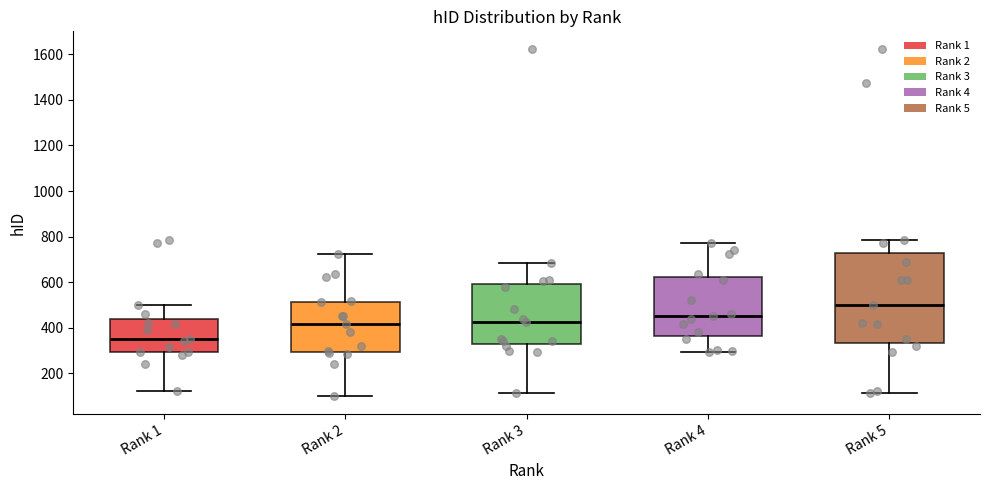

Where does the upper whisker of the box for Rank 5 end on the y-axis? The values are not printed on the chart, so give them approximately, as read against the axis.

780